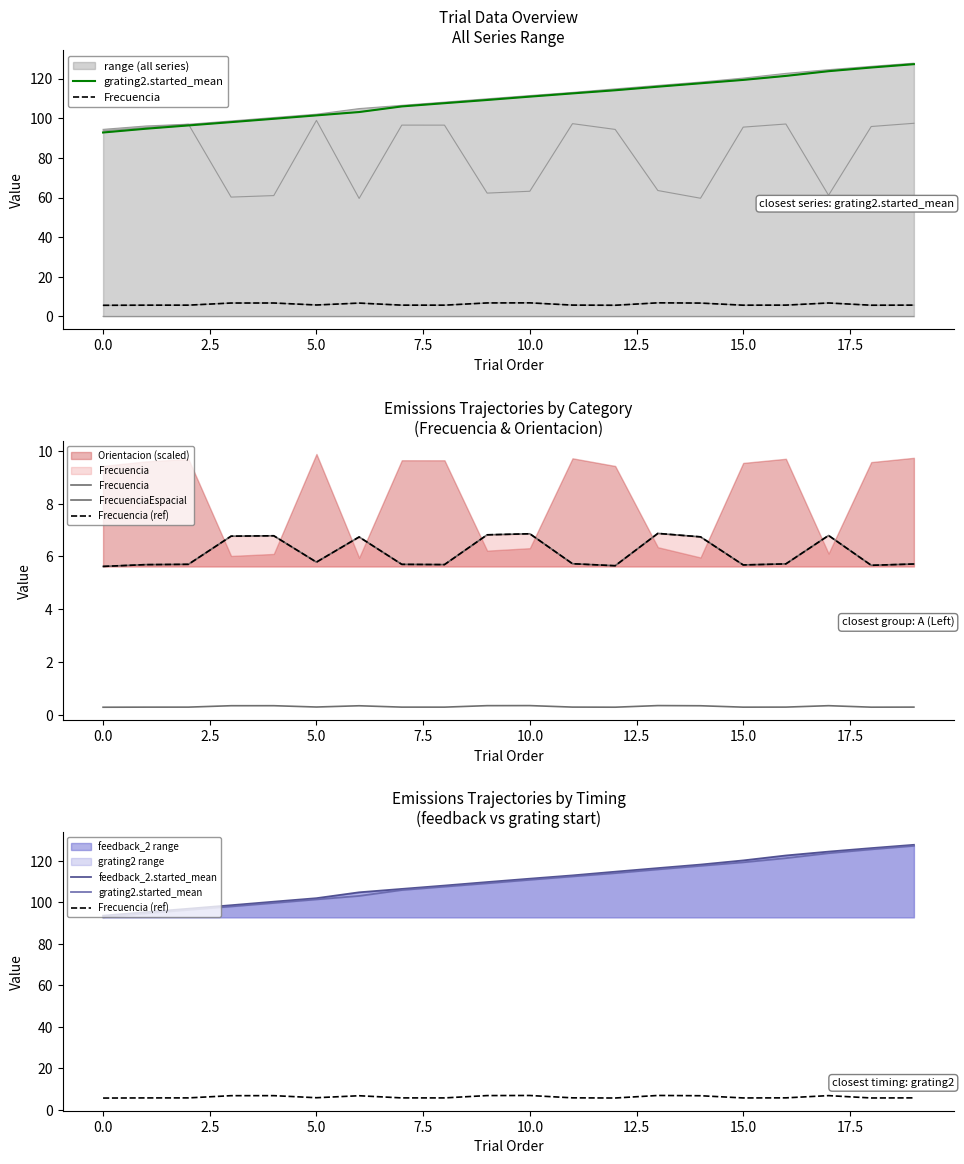

Which series changed the most between 15 and 18?

grating2.started_mean